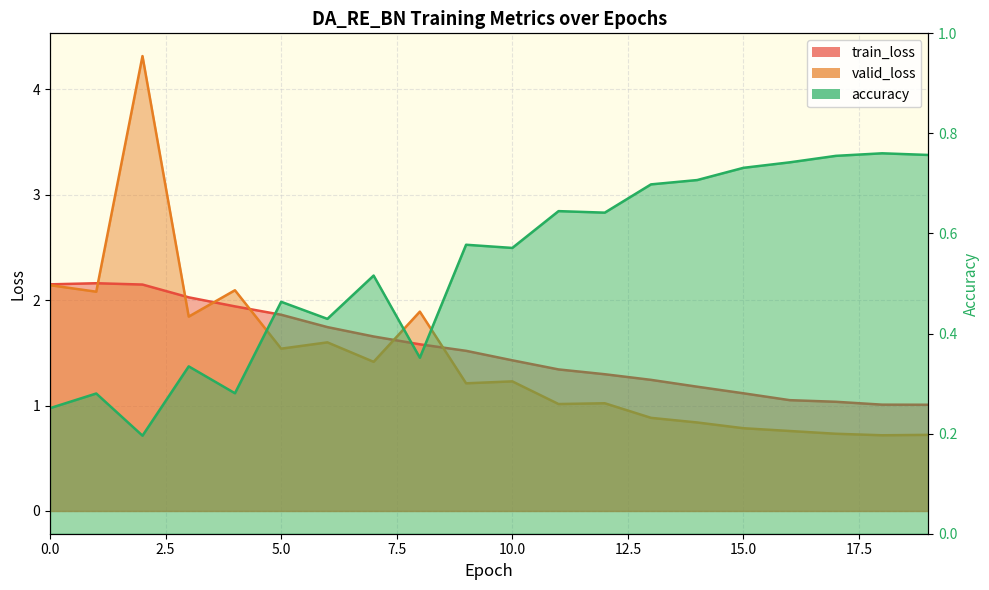

True or false: train_loss and accuracy cross at least once.

False